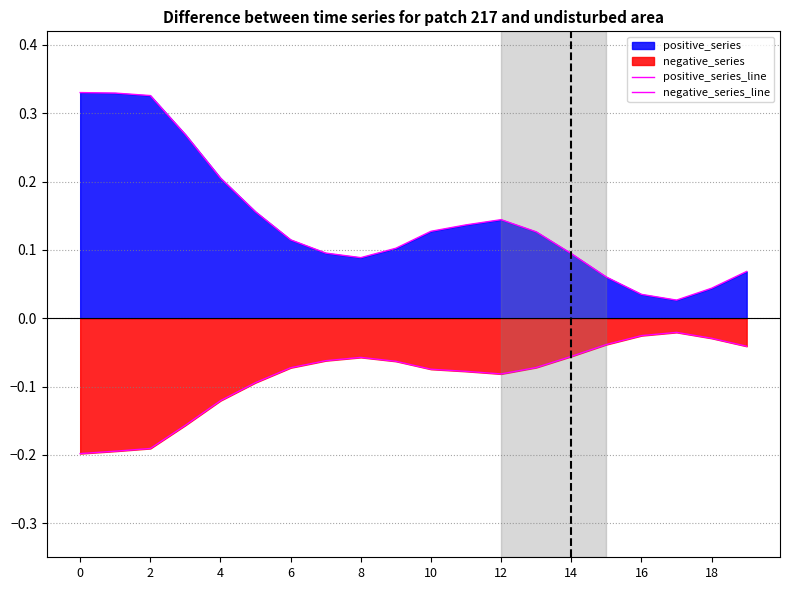

At which category does negative_series_line reach its first local valley?

12